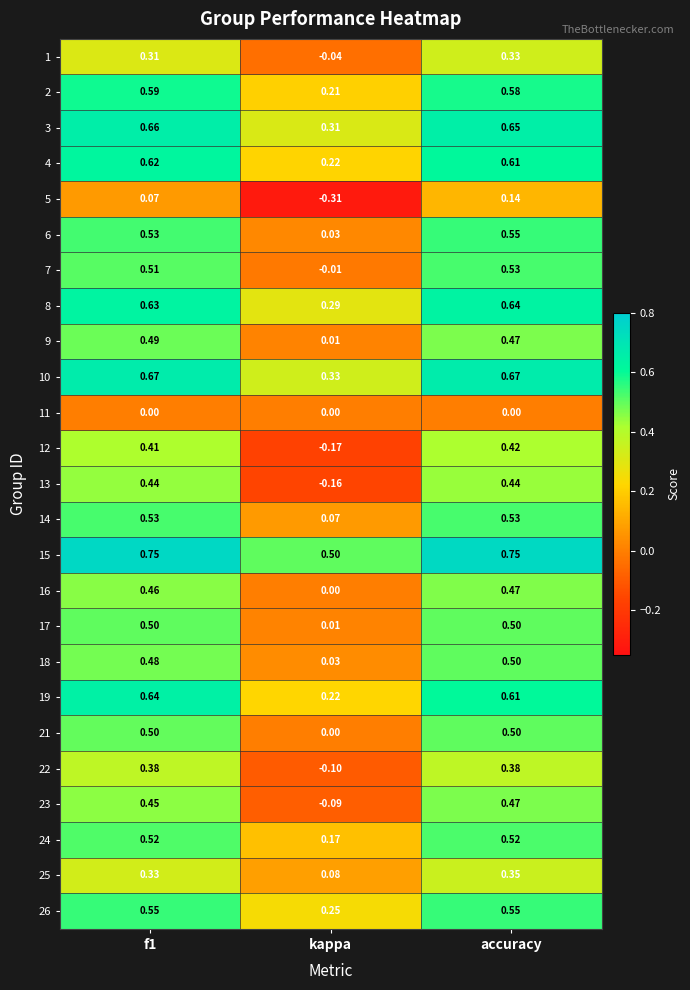

At which category is the sum across all series the highest?

accuracy